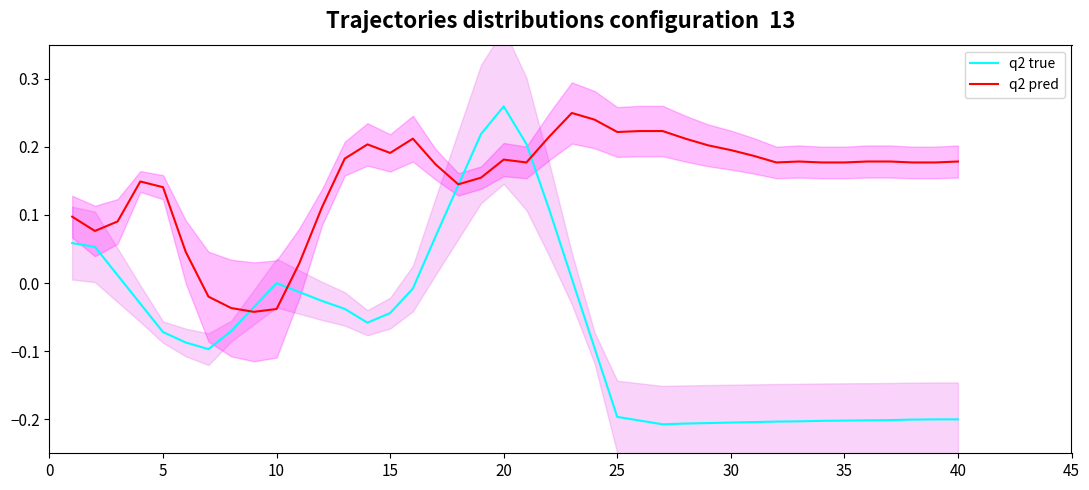

How many values in q2 pred are below zero?

4